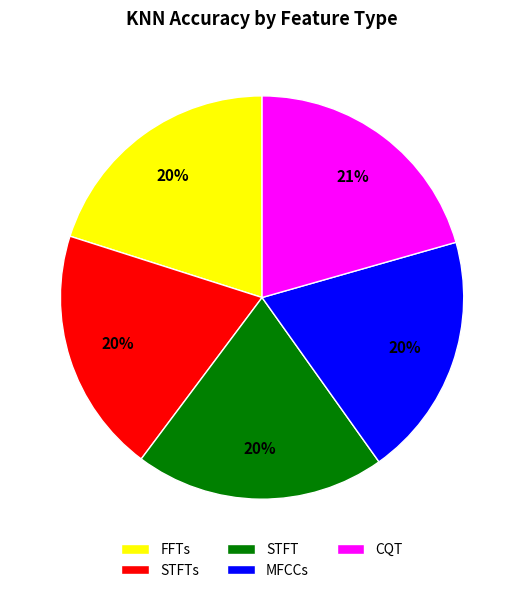

Count the number of slices in the pie.

5